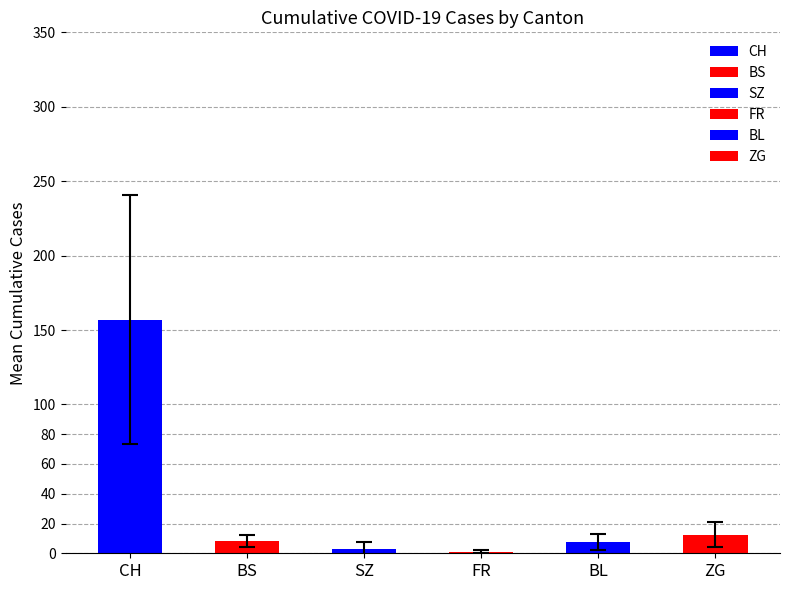

Does the chart contain any negative values?

No